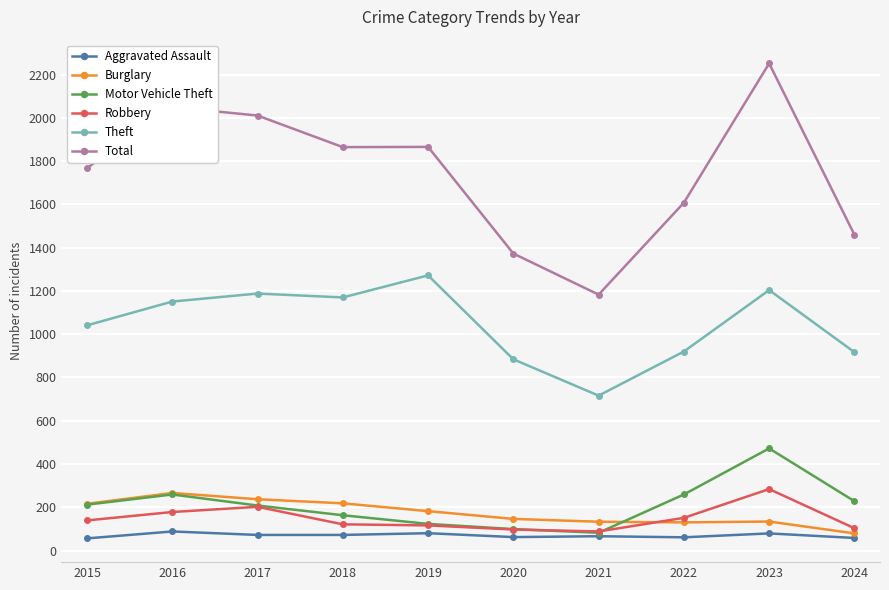

Is it true that Theft equals 530 at 2018?

False